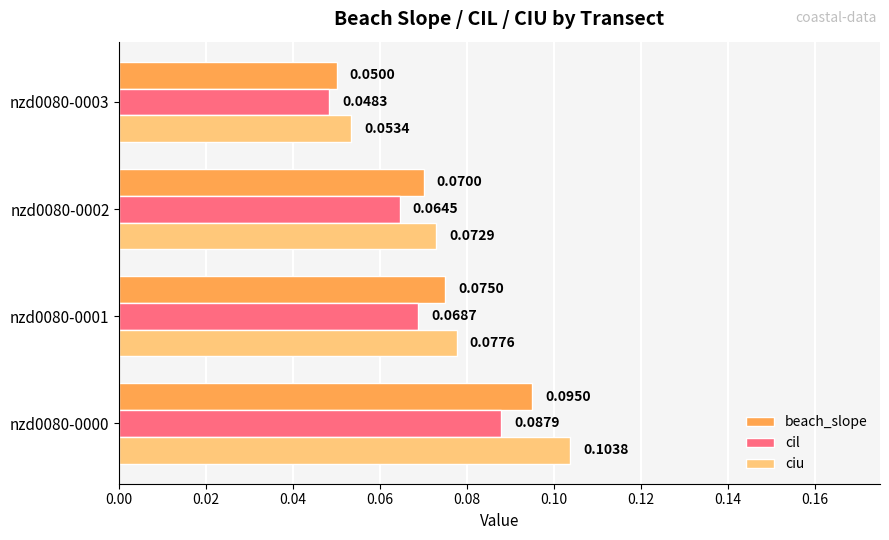

List the labels in order of ciu value, smallest first.

nzd0080-0003, nzd0080-0002, nzd0080-0001, nzd0080-0000